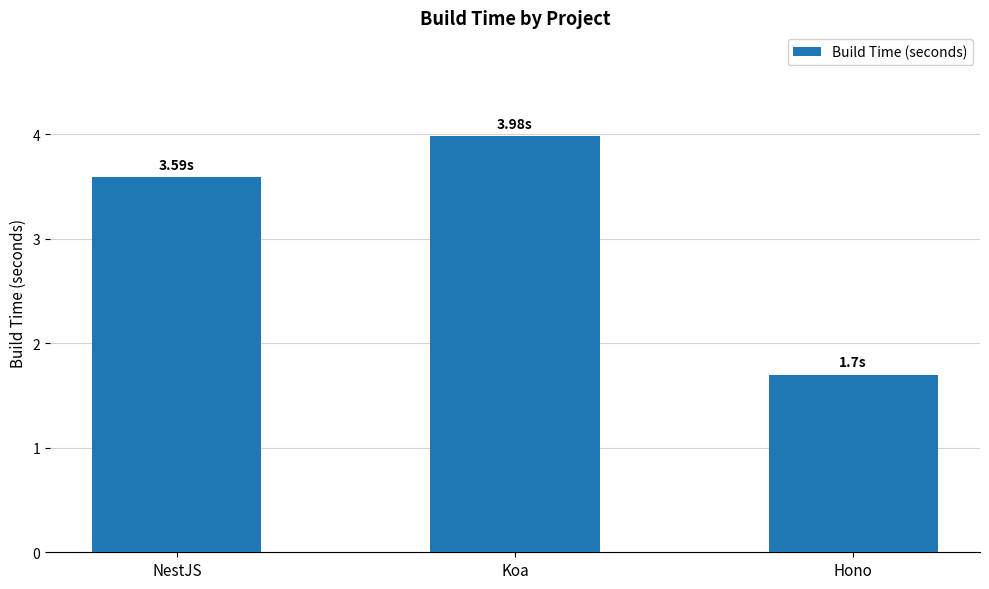

What is the difference between the maximum and second lowest values?

0.4